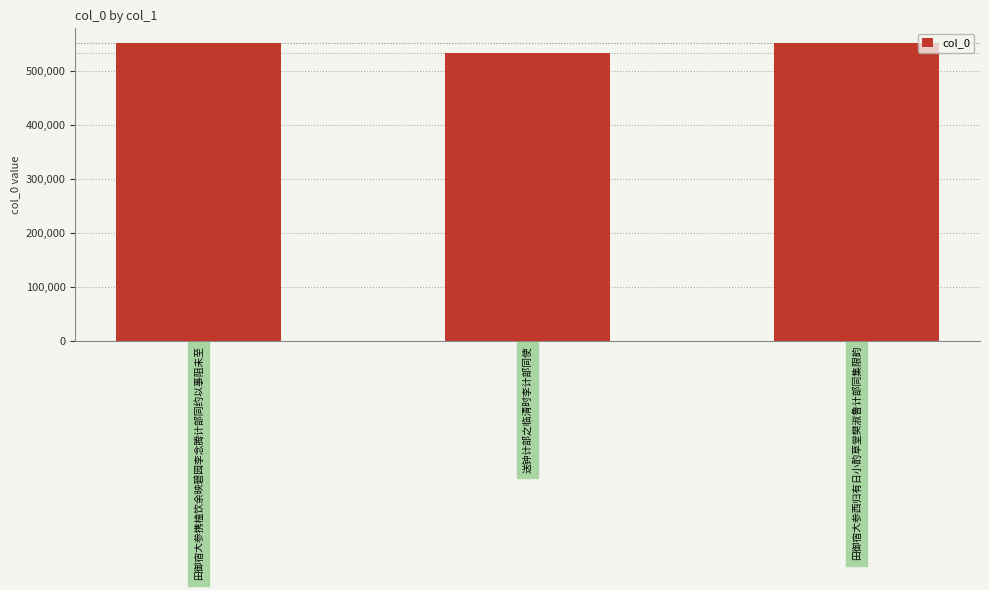

True or false: the data shows 248718 at 田御宿大参携榼饮余映碧园李念腾计部同约以事阻未至.

False